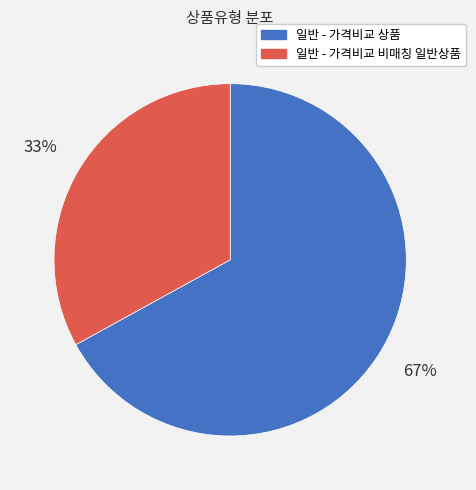

Is 일반 - 가격비교 상품 the majority of the pie?

Yes